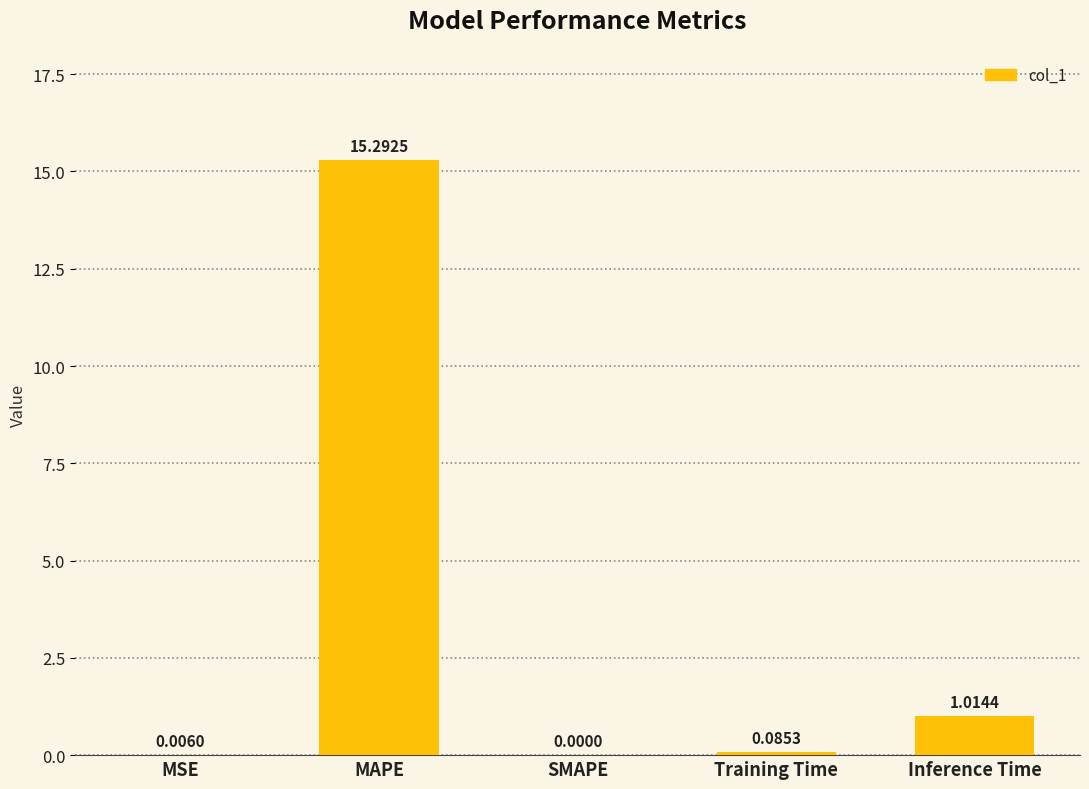

The chart shows a value of 8.1 at SMAPE. True or false?

False